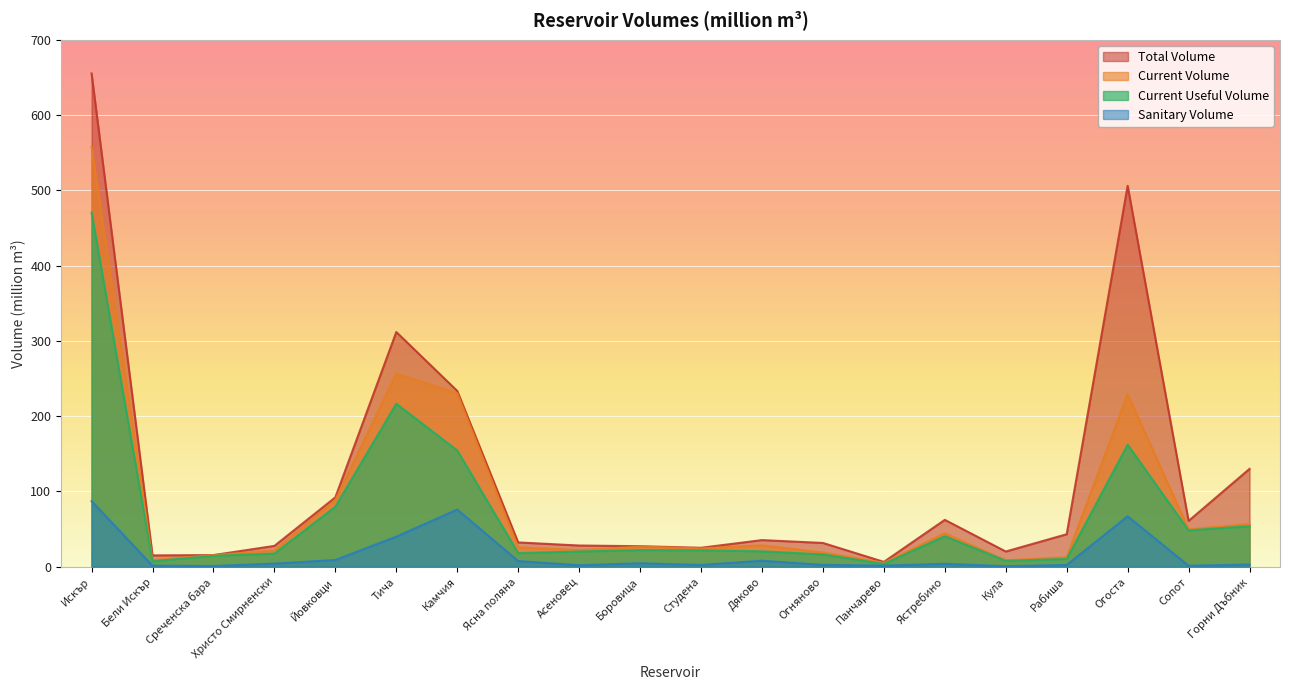

What is the spread (max minus min) of values at Бели Искър?

13.7